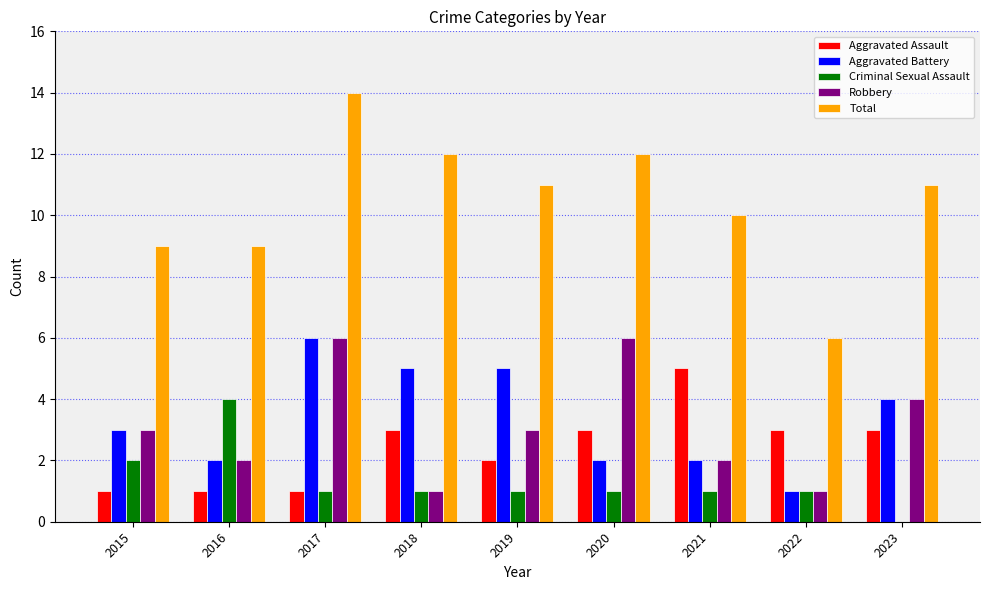

Is the value of Aggravated Assault at 2016 greater than the value of Robbery at 2020?

No